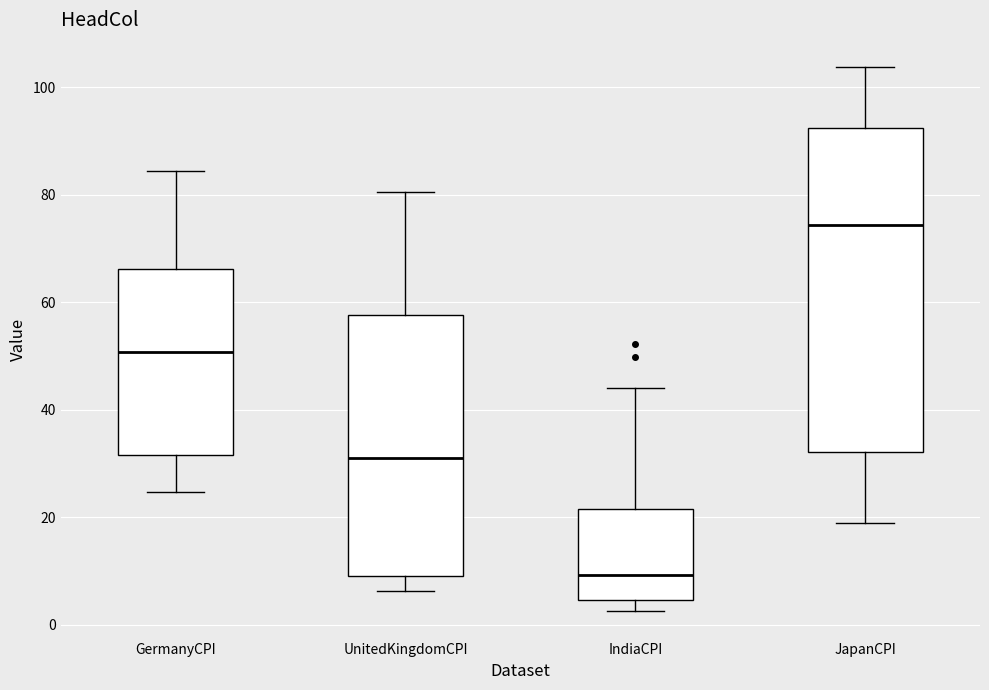

Reading left to right, transcribe this box plot: for each box, give where its median line is, the range the box spans, and where its two whiskers end, as read against the y-axis. The values are not printed on the chart, so give them approximately, as read against the axis.

GermanyCPI: median 50, box 32 to 66, whiskers 24 to 84
UnitedKingdomCPI: median 32, box 10 to 58, whiskers 6 to 80
IndiaCPI: median 10, box 4 to 22, whiskers 2 to 44
JapanCPI: median 74, box 32 to 92, whiskers 18 to 104